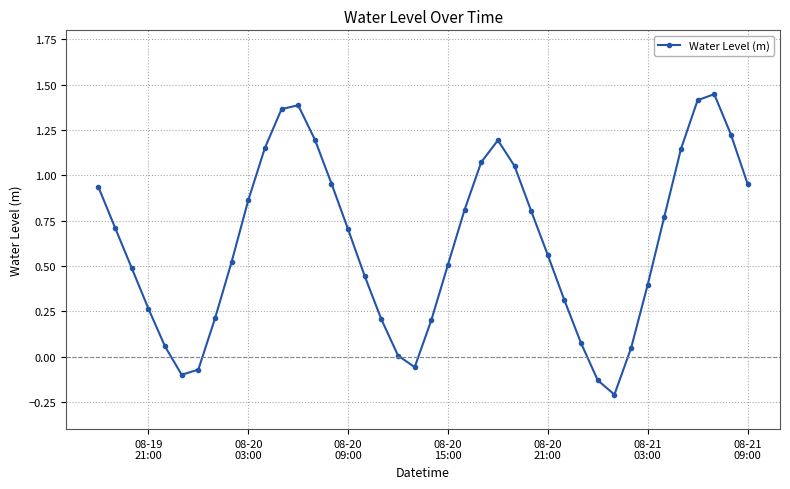

How many points are lower than both their immediate neighbors (excluding endpoints)?

3